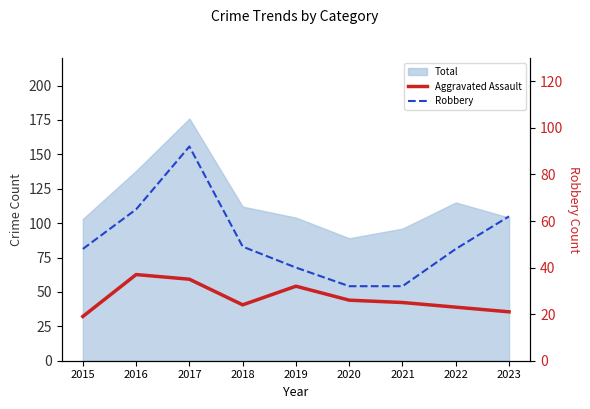

Between 2018 and 2017, which is larger?

2017